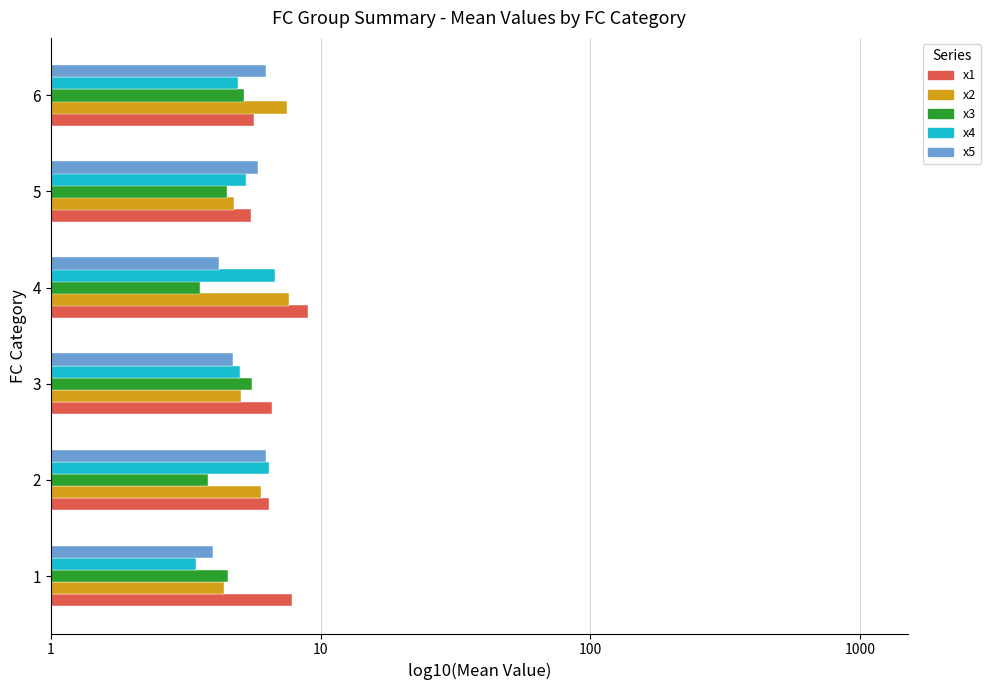

What is the label of the 2nd bar from the right?

4